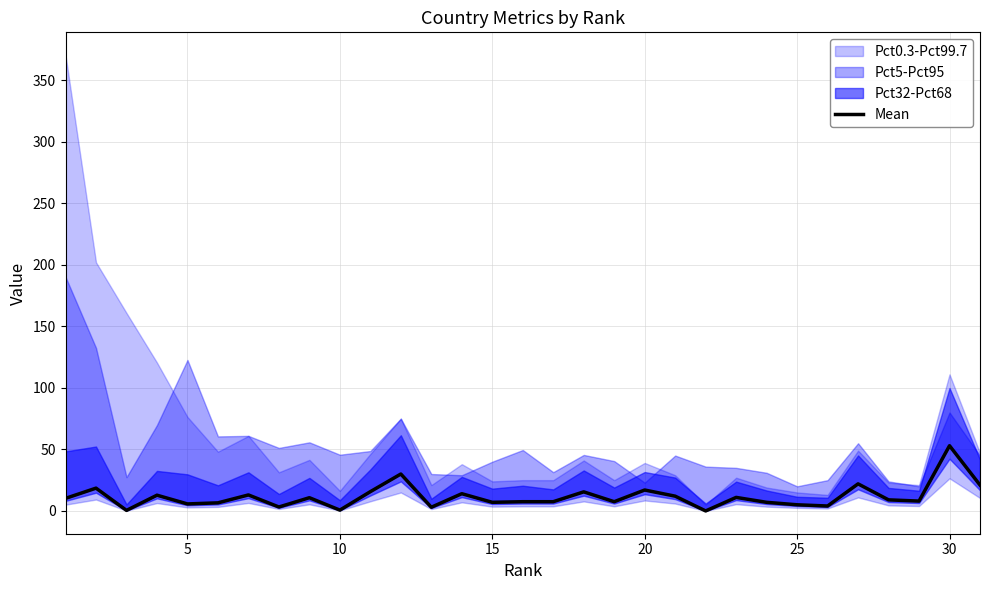

How many points are lower than both their immediate neighbors (excluding endpoints)?

10